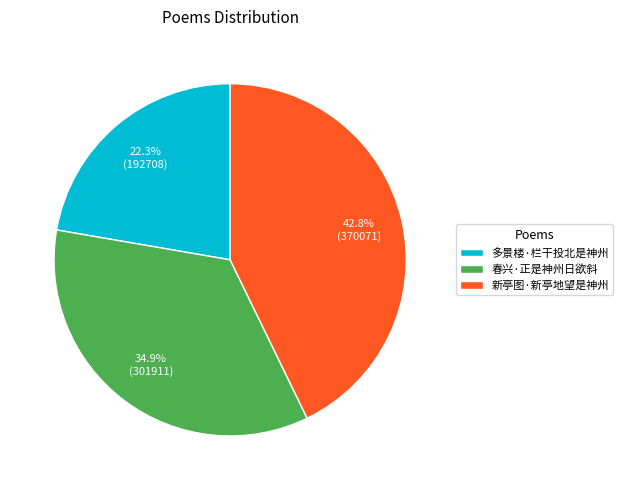

How many slices are in this pie chart?

3